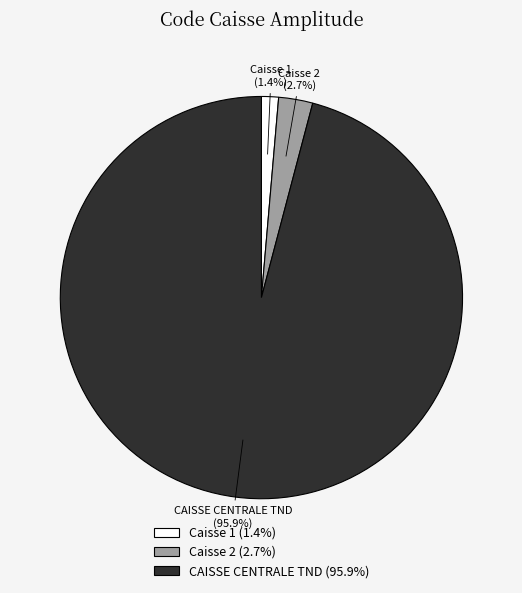

Rank the categories by value from lowest to highest.

Caisse 1, Caisse 2, CAISSE CENTRALE TND